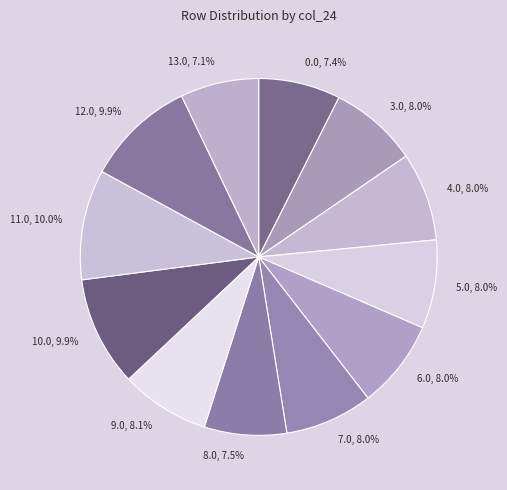

Does 7.0 represent more than half of the total?

No